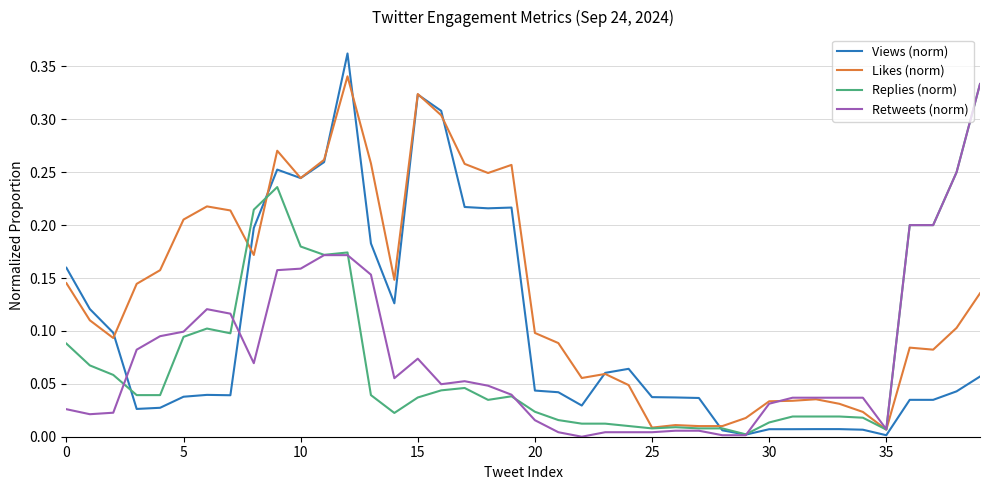

Which series has the largest range (max minus min)?

Views (norm)